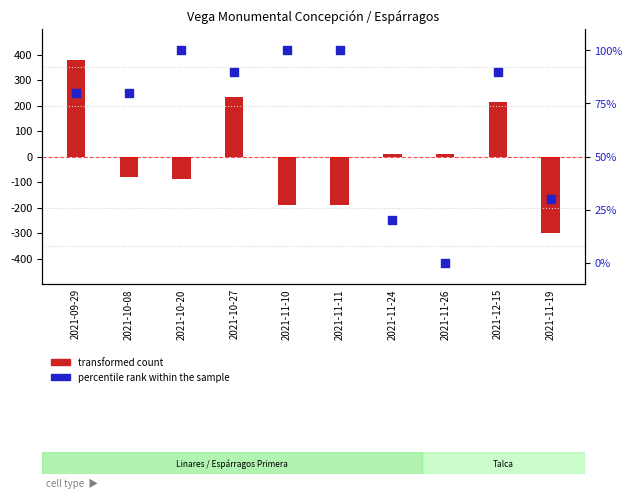

Which series reaches the minimum Y coordinate?

transformed count